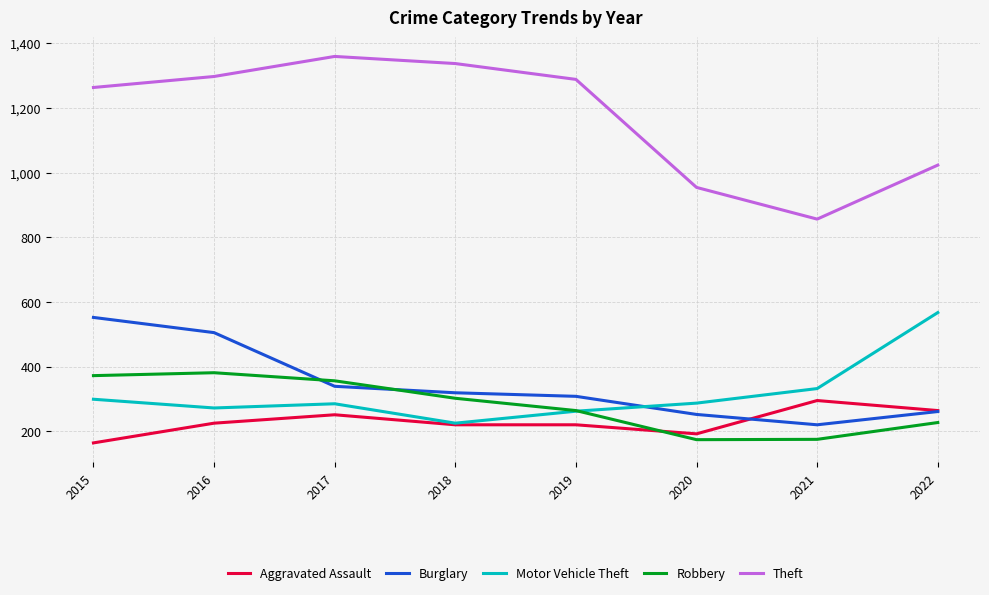

What is the sum of the Theft values at 2021 and 2022?

1879